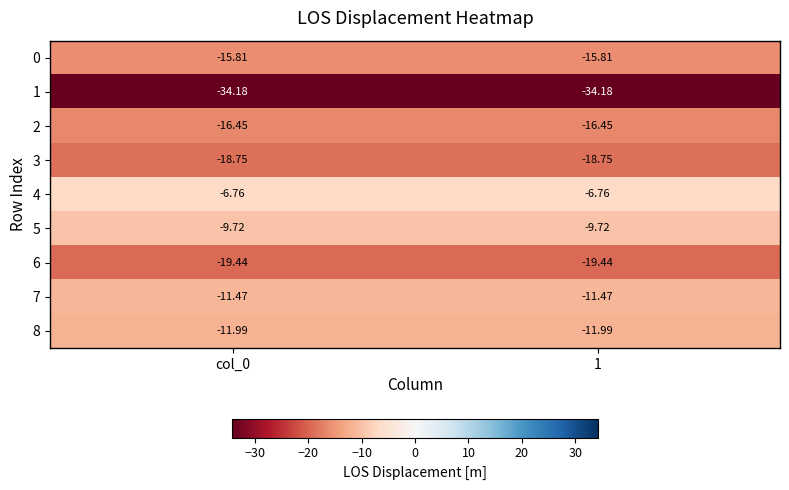

Is the value of 5 at 1 greater than the value of 7 at col_0?

Yes